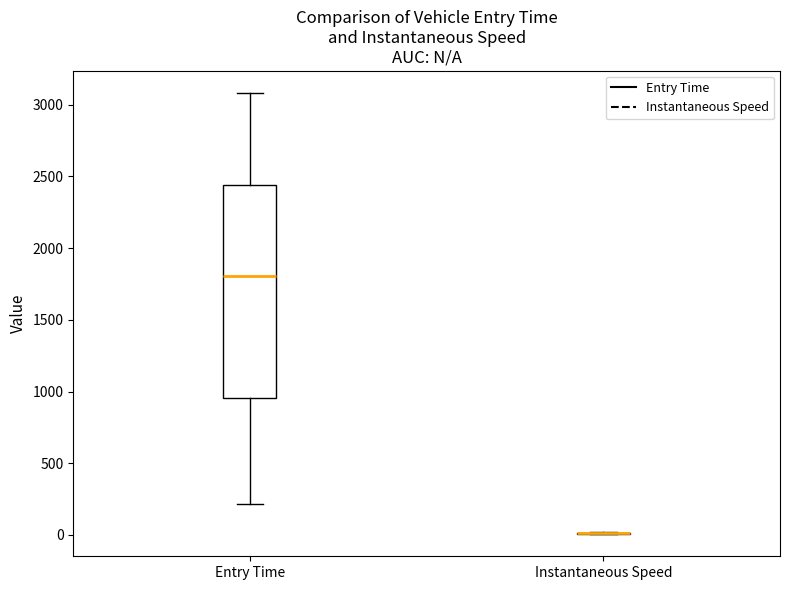

Reading left to right, transcribe this box plot: for each box, give where its median line is, the range the box spans, and where its two whiskers end, as read against the y-axis. The values are not printed on the chart, so give them approximately, as read against the axis.

Entry Time: median 1800, box 950 to 2450, whiskers 200 to 3100
Instantaneous Speed: box collapsed to a line at 0, whiskers 0 to 0